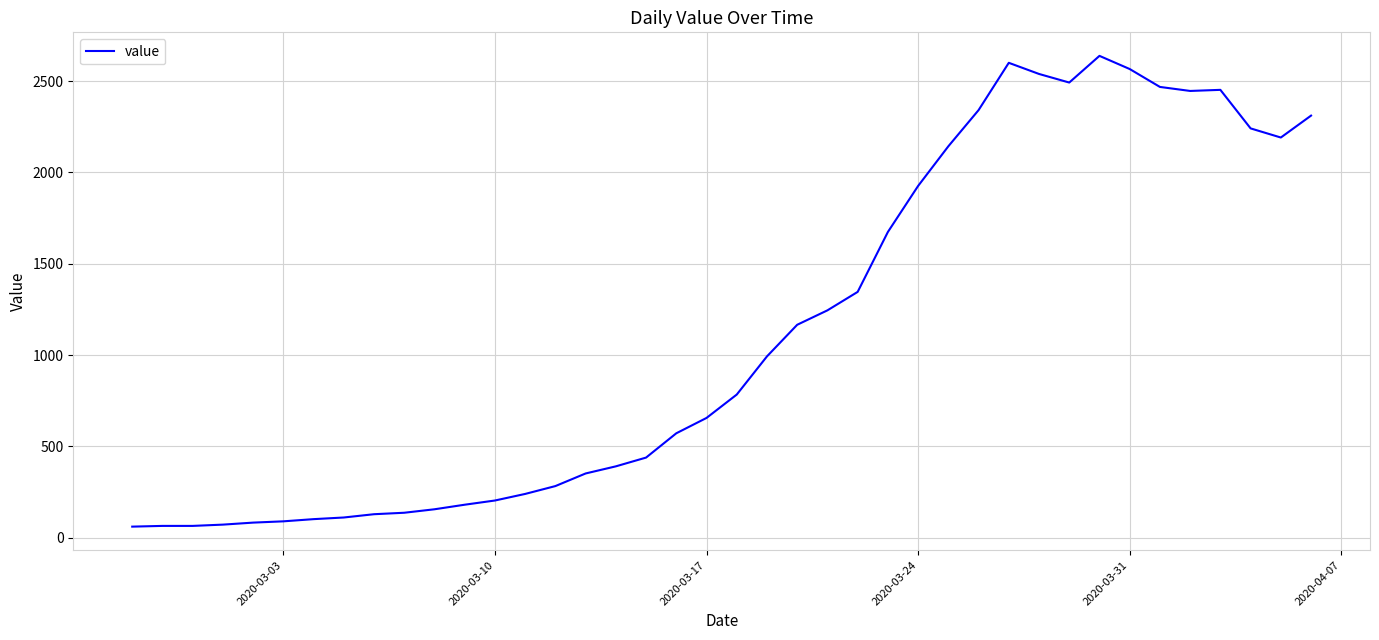

What is the maximum value shown in the chart?

2638